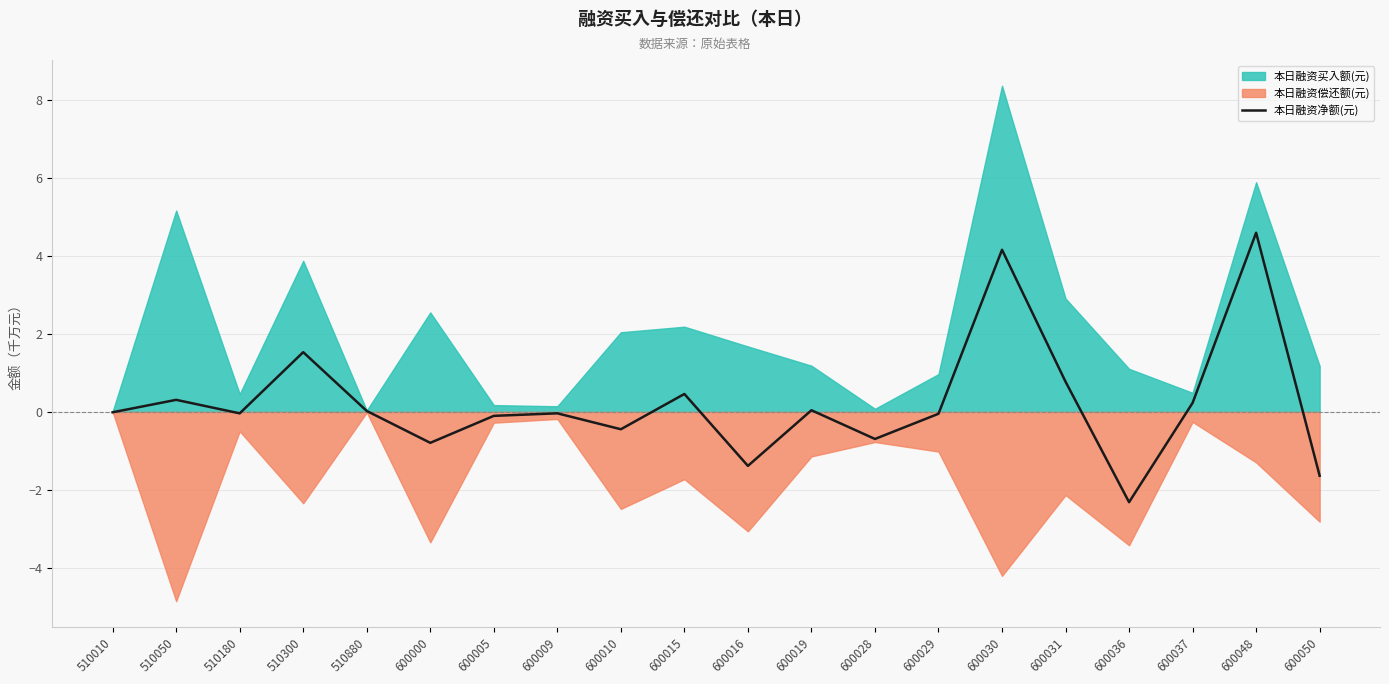

Does the chart display data point markers on the line(s)?

No